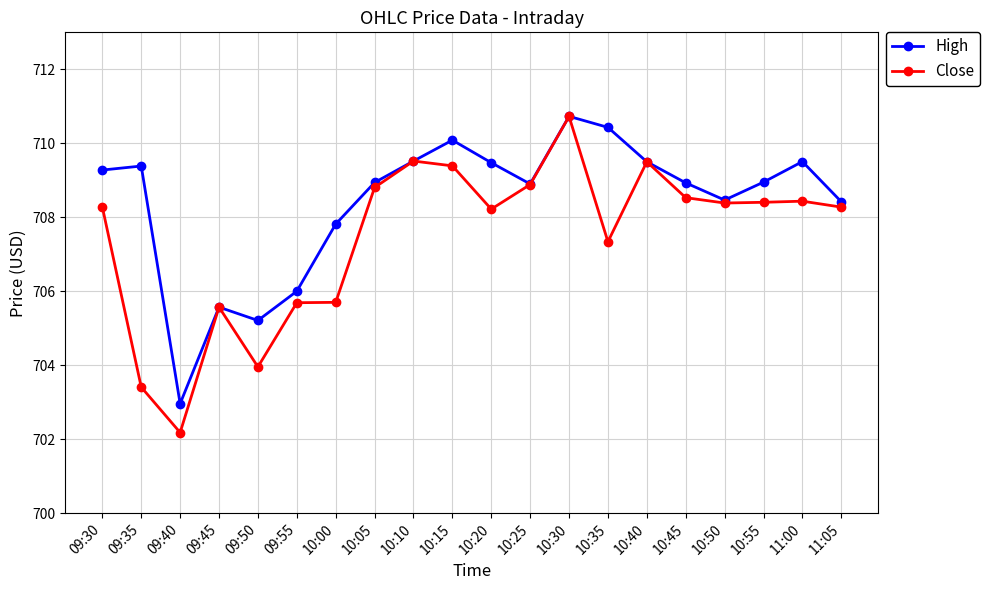

List the series in order of their overall mean, highest first.

High, Close